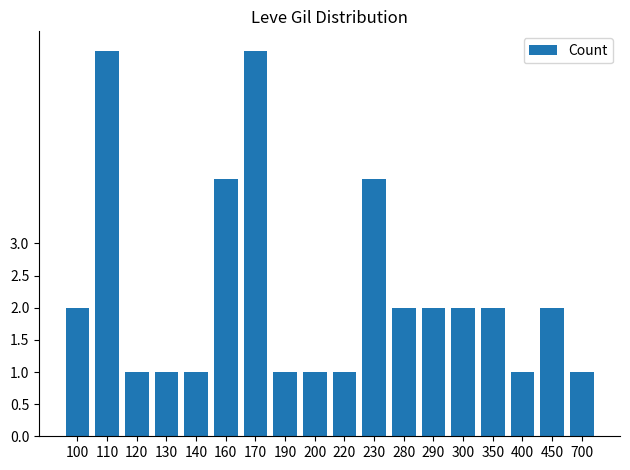

How many bars are there in total?

18